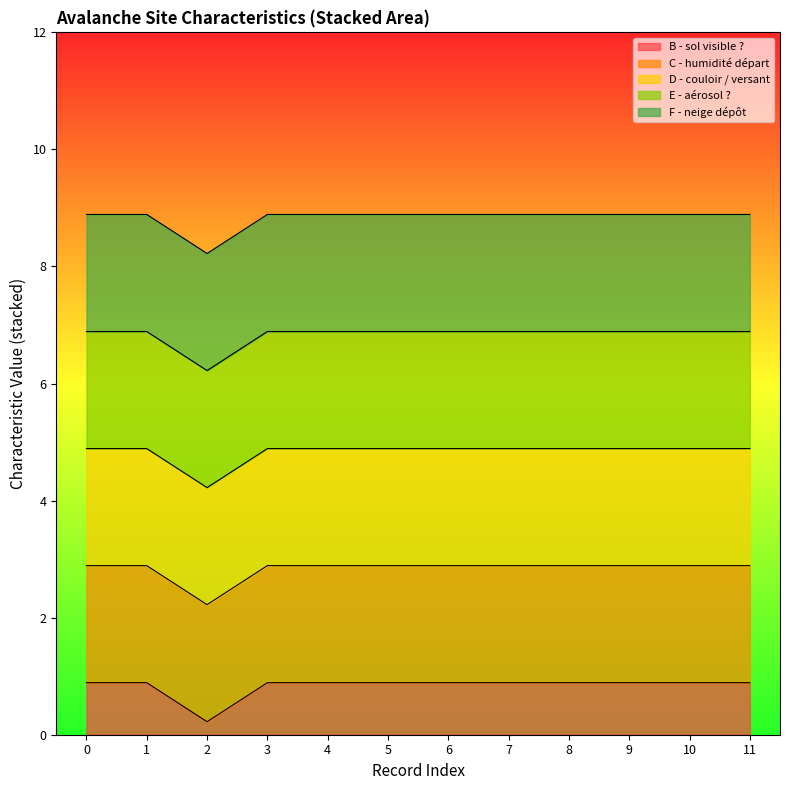

True or false: F - neige dépôt and D - couloir / versant intersect in this chart.

False